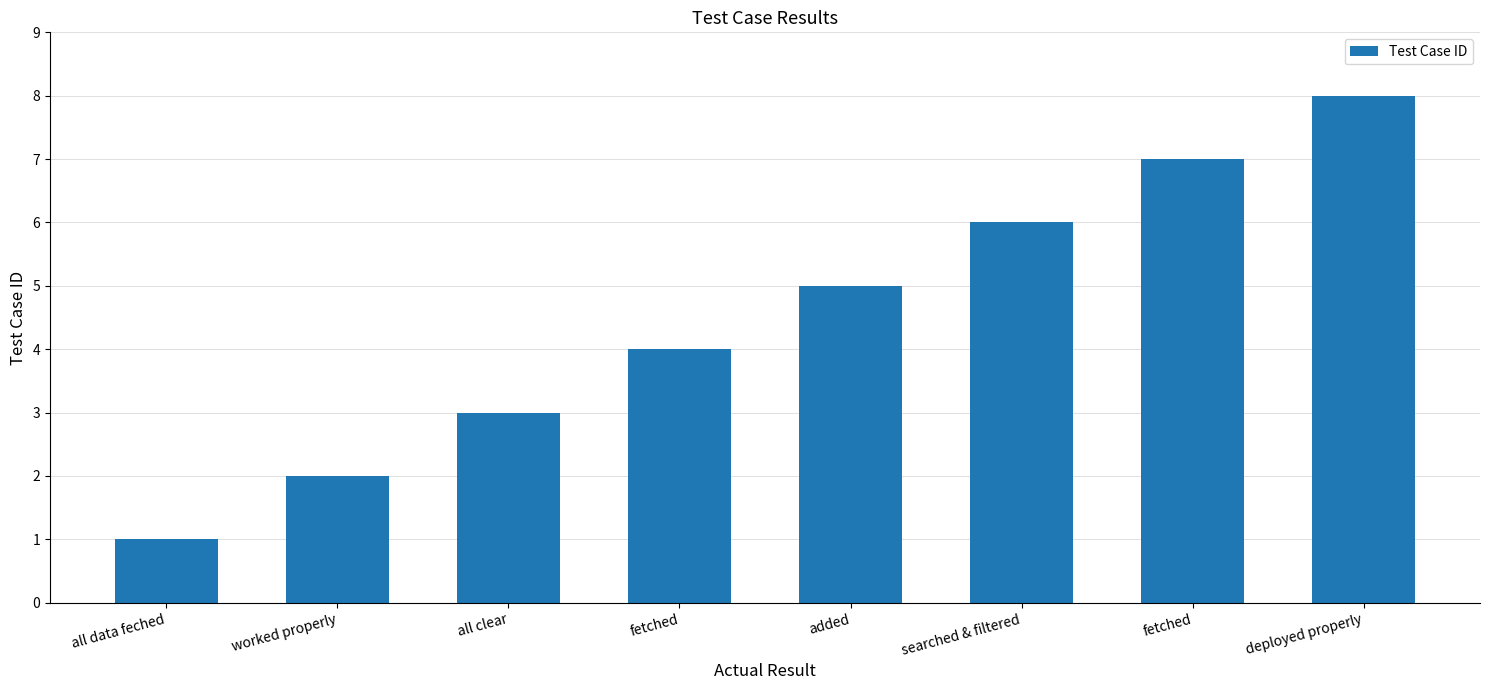

What is the change in value from added to fetched?

+2